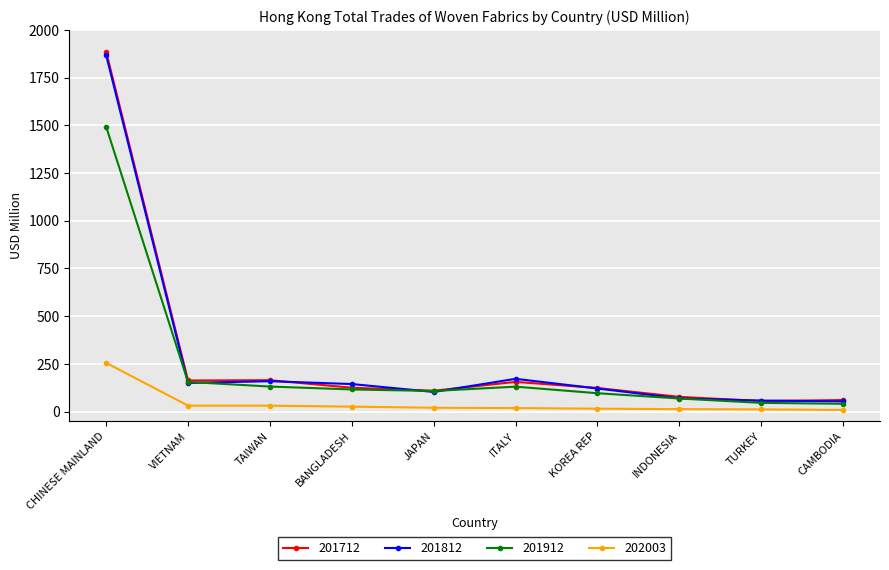

The value of 201812 at BANGLADESH is 144.6. True or false?

True